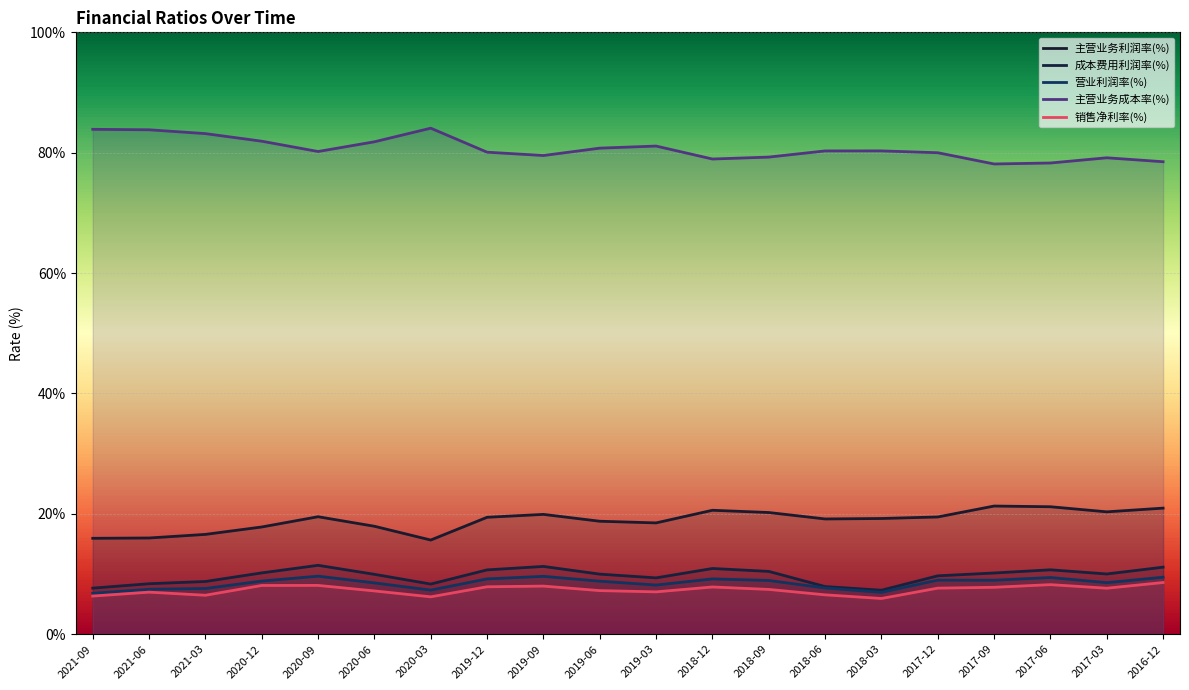

At 2019-12, list the series in order from smallest to largest.

销售净利率(%), 营业利润率(%), 成本费用利润率(%), 主营业务利润率(%), 主营业务成本率(%)